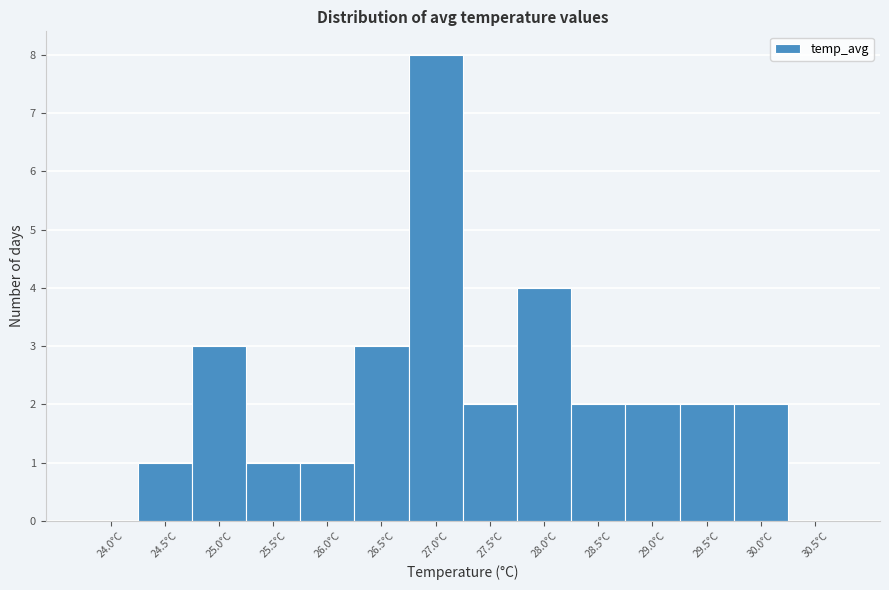

Reading left to right, list all the values displayed in this chart.

24.0°C=0	24.5°C=1	25.0°C=3	25.5°C=1	26.0°C=1	26.5°C=3	27.0°C=8	27.5°C=2	28.0°C=4	28.5°C=2	29.0°C=2	29.5°C=2	30.0°C=2	30.5°C=0